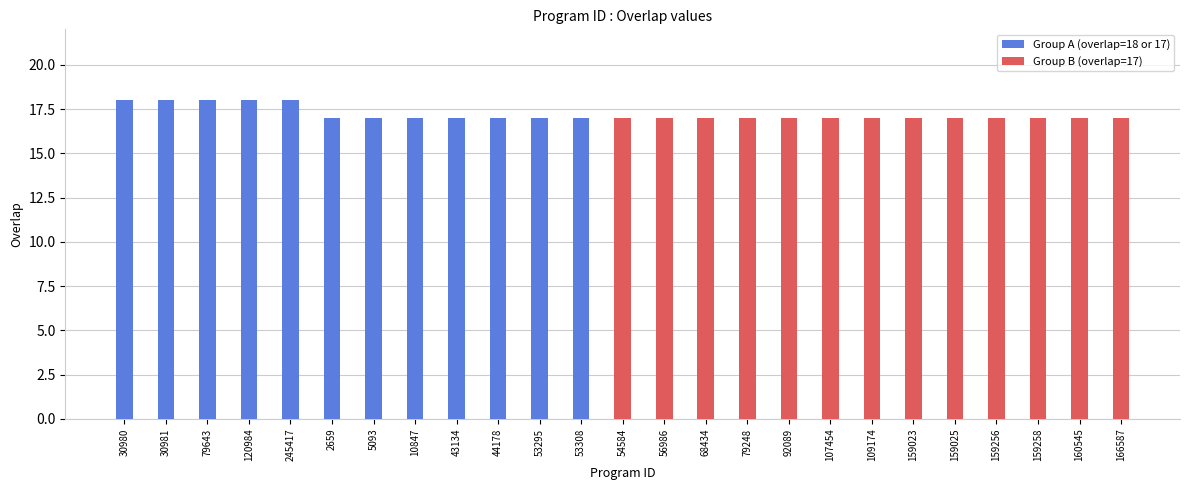

Reading right to left, what are all the values shown in this chart?

166587=17	160545=17	159258=17	159256=17	159025=17	159023=17	109174=17	107454=17	92089=17	79248=17	68434=17	56986=17	54584=17	53308=17	53295=17	44178=17	43134=17	10847=17	5093=17	2659=17	245417=18	120984=18	79643=18	30981=18	30980=18